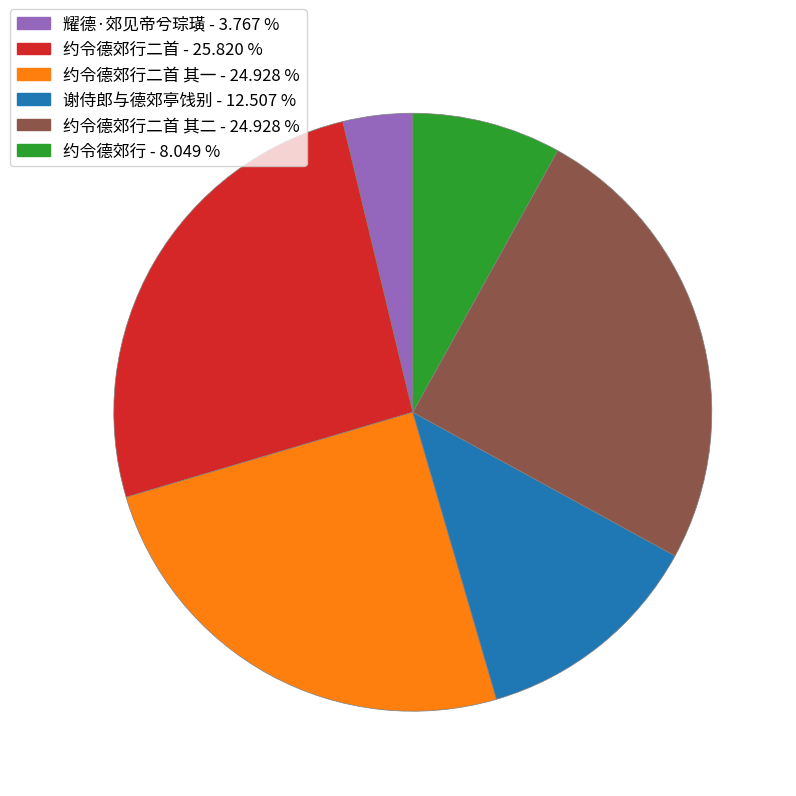

Does any single category account for the majority?

No